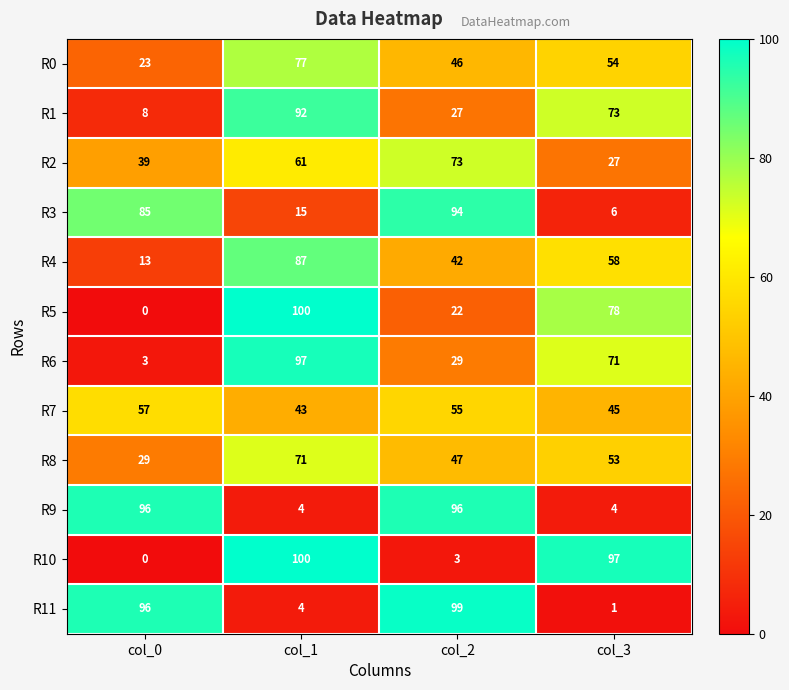

What is the difference between the R0 values at col_0 and col_1?

54